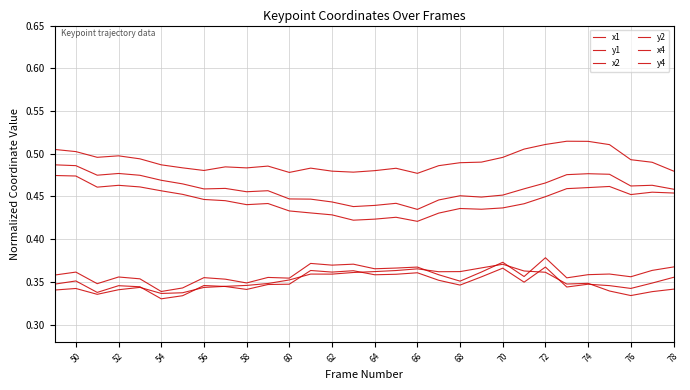

Where is the first local minimum for y4?

52